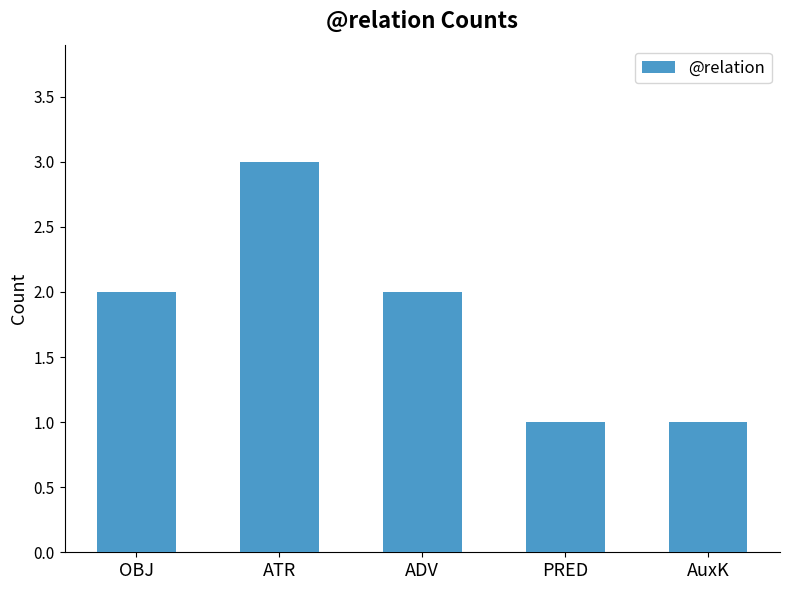

What is the change in value from ATR to PRED?

-2